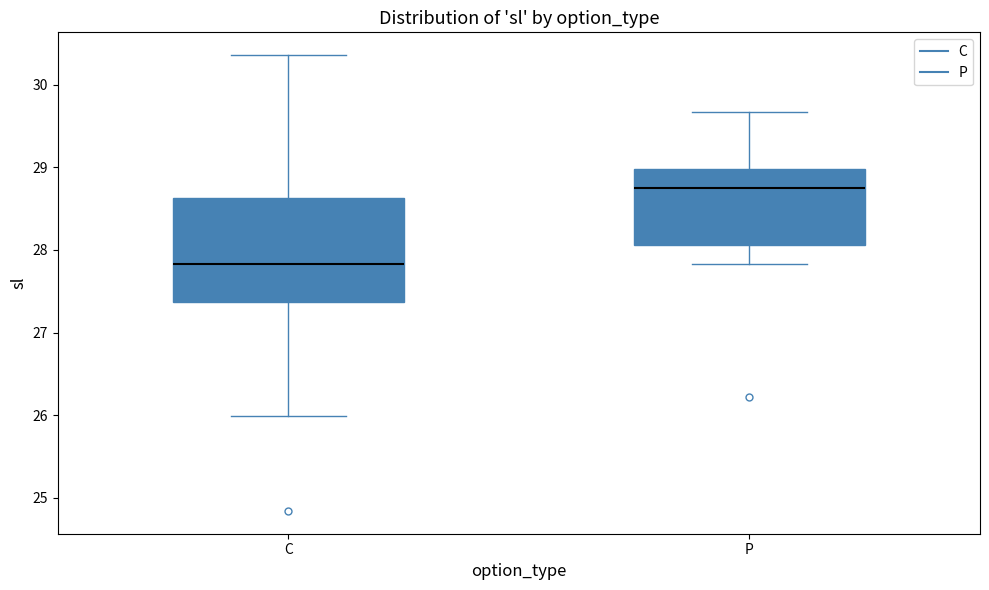

Reading left to right, transcribe this box plot: for each box, give where its median line is, the range the box spans, and where its two whiskers end, as read against the y-axis. The values are not printed on the chart, so give them approximately, as read against the axis.

C: median 27.8, box 27.4 to 28.6, whiskers 26.0 to 30.4
P: median 28.8, box 28.1 to 29.0, whiskers 27.8 to 29.7